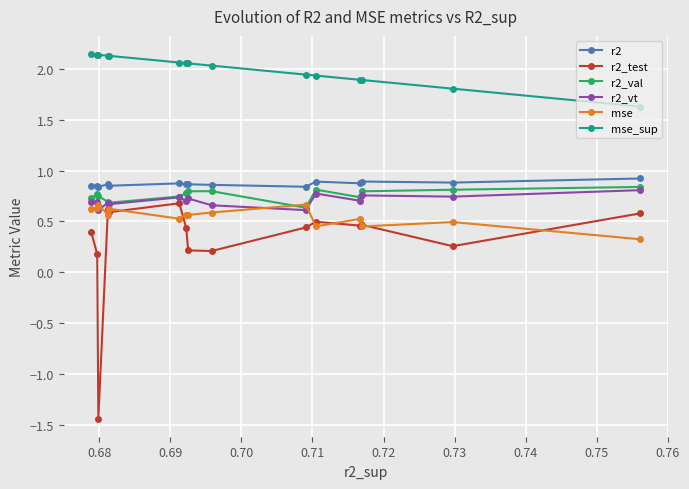

What is the sum of all mse values?

8.3